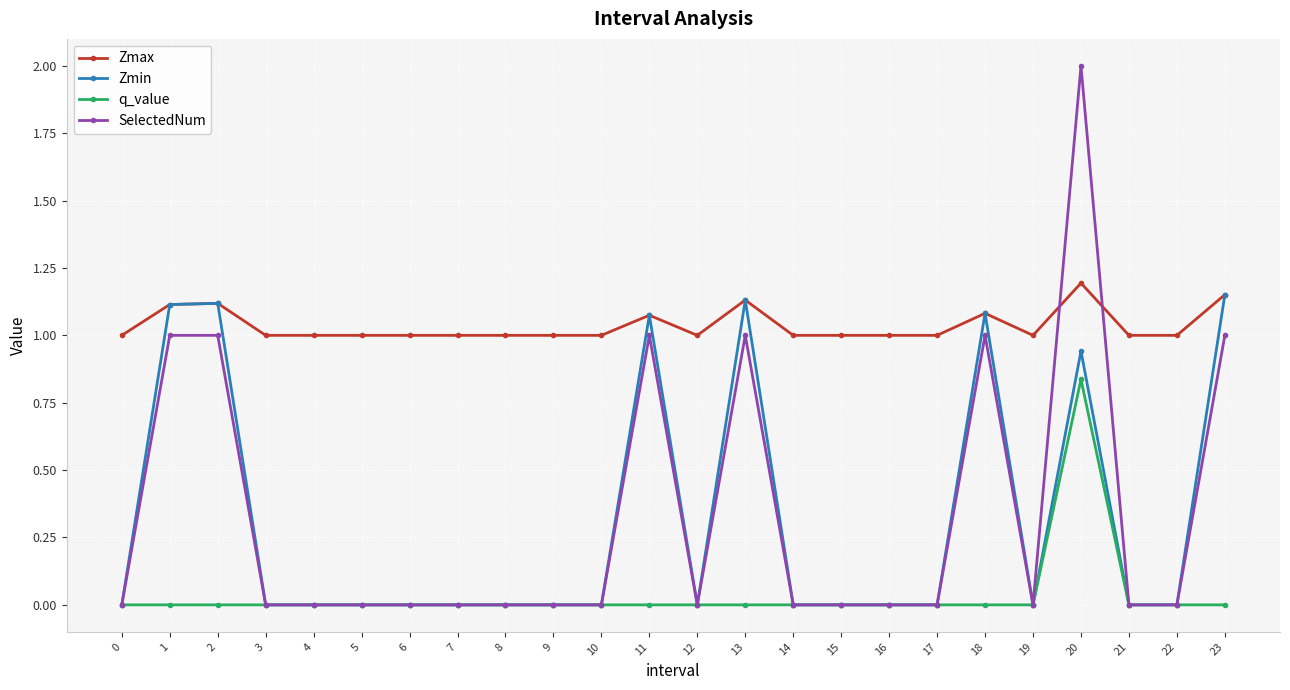

True or false: Zmax and q_value cross at least once.

False